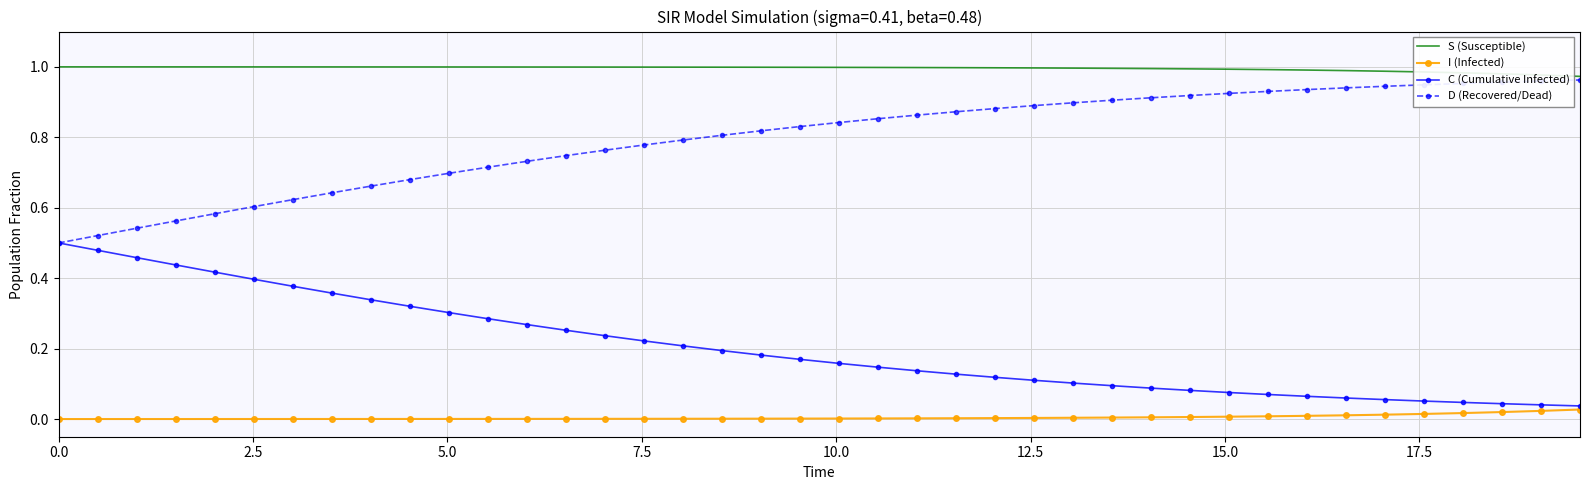

Which series has the largest total across all categories?

S (Susceptible)